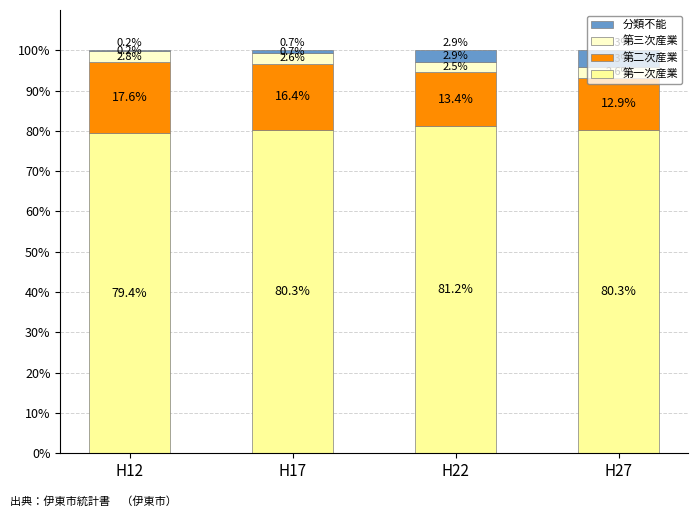

Where does the 第一次産業 series first go above 80?

H17